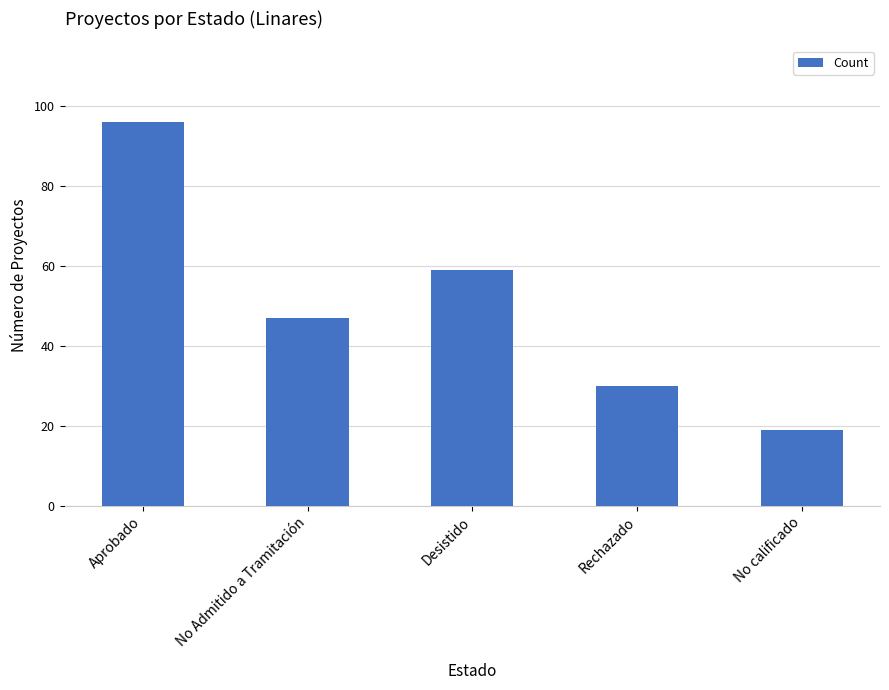

List the labels in order of value, smallest first.

No calificado, Rechazado, No Admitido a Tramitación, Desistido, Aprobado